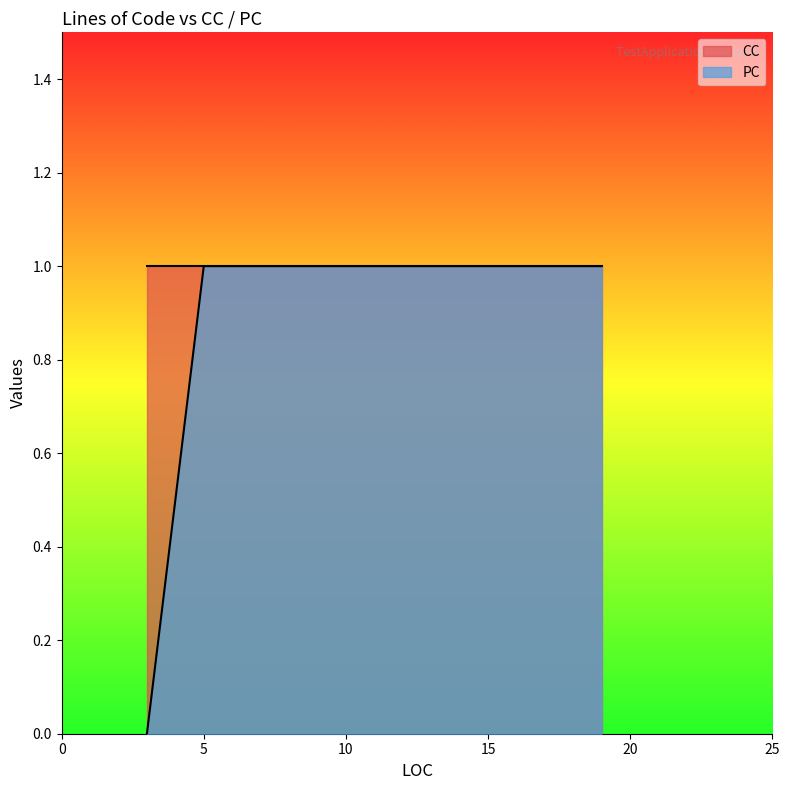

List the series in order of their peak value, highest first.

PC, CC